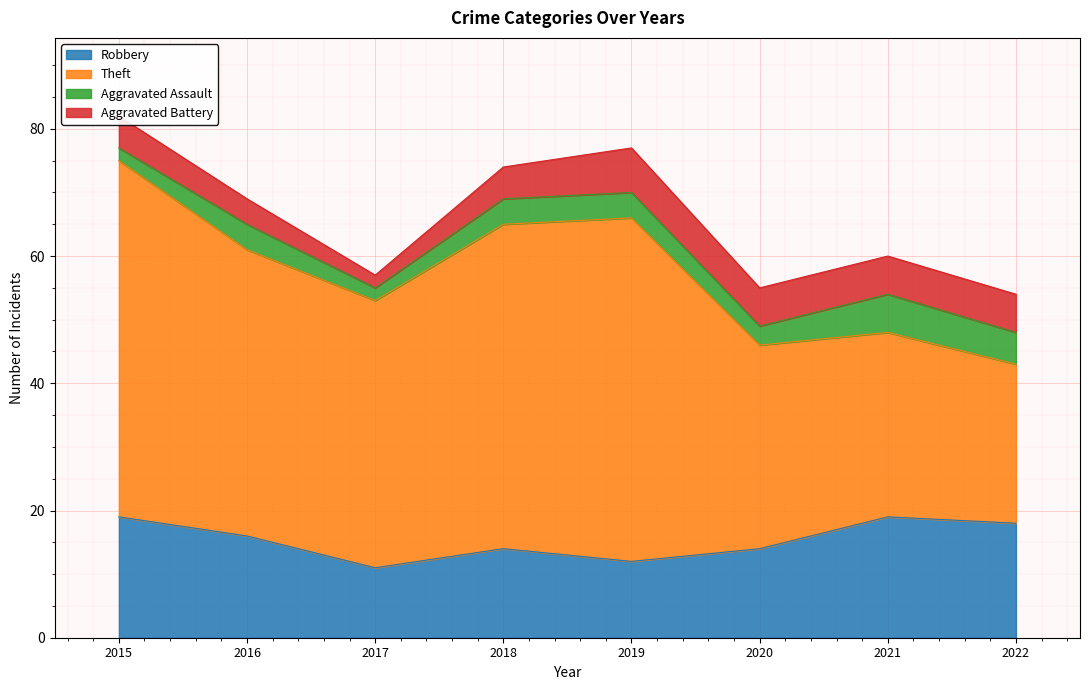

Reading left to right, extract all data points from this chart.

Robbery: 19	16	11	14	12	14	19	18
Theft: 56	45	42	51	54	32	29	25
Aggravated Assault: 2	4	2	4	4	3	6	5
Aggravated Battery: 5	4	2	5	7	6	6	6